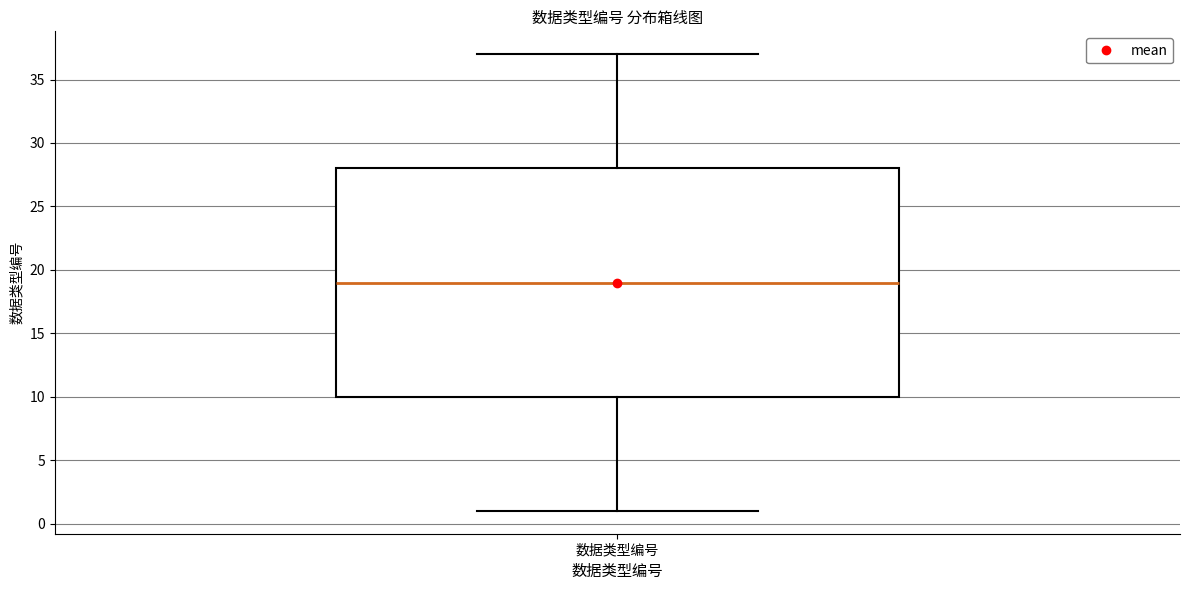

Transcribe this box plot: give where the median line is, the range the box spans, and where the two whiskers end, as read against the y-axis. The values are not printed on the chart, so give them approximately, as read against the axis.

median 19, box 10 to 28, whiskers 1 to 37